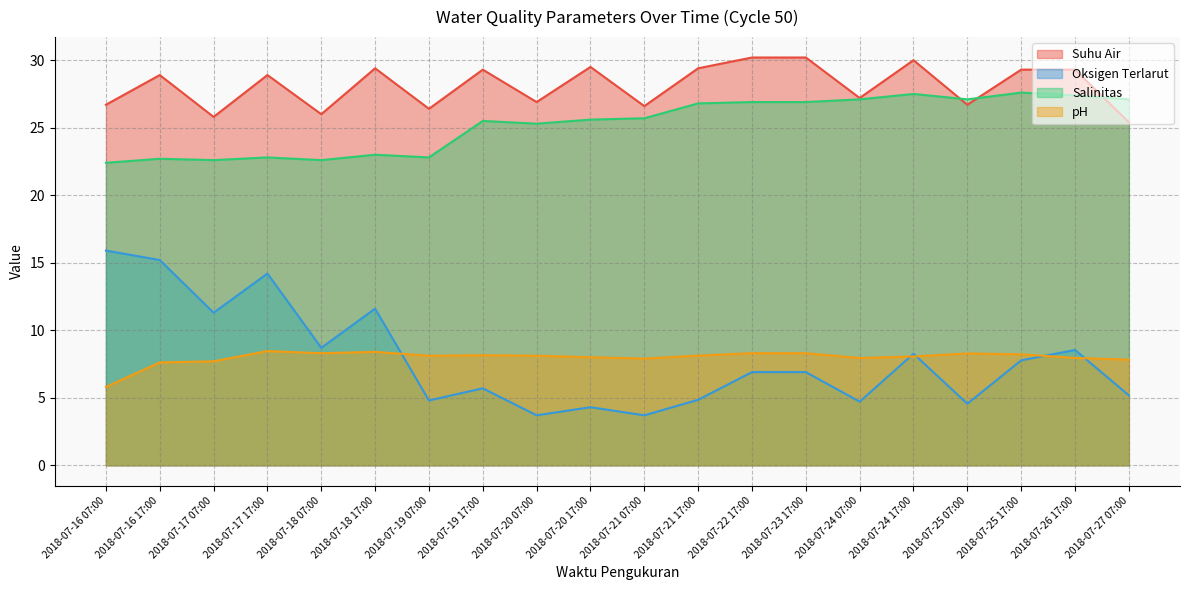

The pH series shows 7.9 at 2018-07-21 07:00. True or false?

True